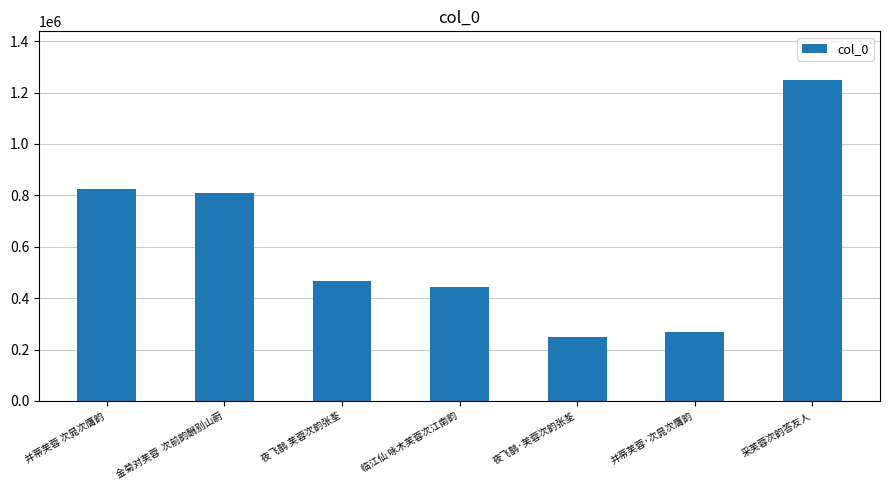

Which has a higher value, 采芙蓉次韵答友人 or 并蒂芙蓉 次晁次膺韵?

采芙蓉次韵答友人